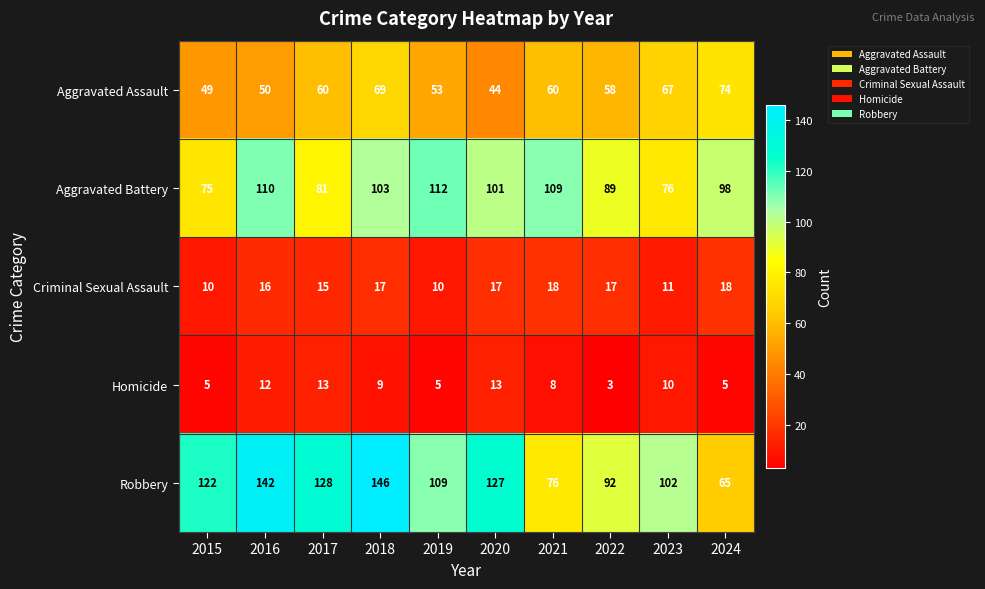

How many series are shown in this chart?

5